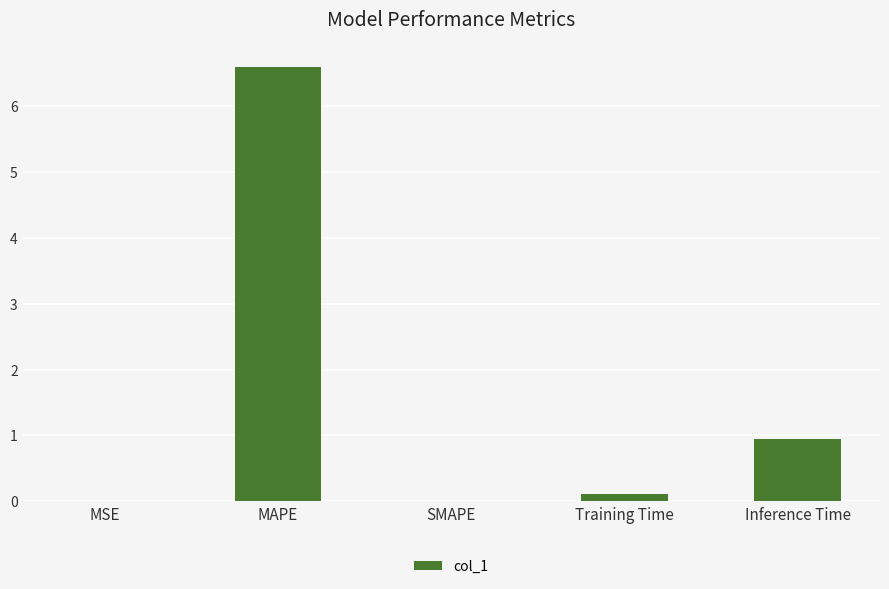

True or false: the data shows -4.0 at SMAPE.

False